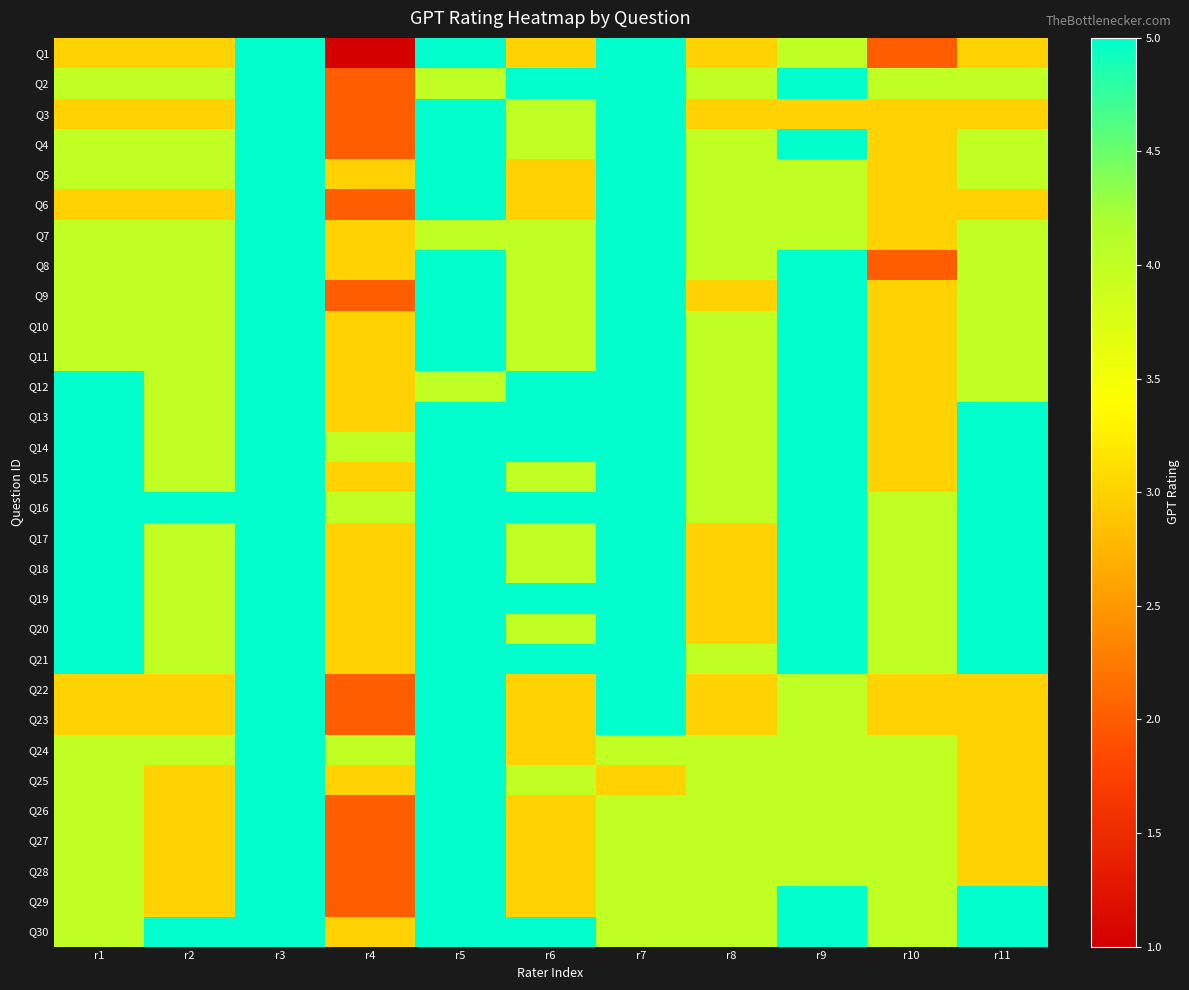

Reading right to left, list all the values displayed in this chart.

Q1: r11=3	r10=2	r9=4	r8=3	r7=5	r6=3	r5=5	r4=1	r3=5	r2=3	r1=3
Q2: r11=4	r10=4	r9=5	r8=4	r7=5	r6=5	r5=4	r4=2	r3=5	r2=4	r1=4
Q3: r11=3	r10=3	r9=3	r8=3	r7=5	r6=4	r5=5	r4=2	r3=5	r2=3	r1=3
Q4: r11=4	r10=3	r9=5	r8=4	r7=5	r6=4	r5=5	r4=2	r3=5	r2=4	r1=4
Q5: r11=4	r10=3	r9=4	r8=4	r7=5	r6=3	r5=5	r4=3	r3=5	r2=4	r1=4
Q6: r11=3	r10=3	r9=4	r8=4	r7=5	r6=3	r5=5	r4=2	r3=5	r2=3	r1=3
Q7: r11=4	r10=3	r9=4	r8=4	r7=5	r6=4	r5=4	r4=3	r3=5	r2=4	r1=4
Q8: r11=4	r10=2	r9=5	r8=4	r7=5	r6=4	r5=5	r4=3	r3=5	r2=4	r1=4
Q9: r11=4	r10=3	r9=5	r8=3	r7=5	r6=4	r5=5	r4=2	r3=5	r2=4	r1=4
Q10: r11=4	r10=3	r9=5	r8=4	r7=5	r6=4	r5=5	r4=3	r3=5	r2=4	r1=4
Q11: r11=4	r10=3	r9=5	r8=4	r7=5	r6=4	r5=5	r4=3	r3=5	r2=4	r1=4
Q12: r11=4	r10=3	r9=5	r8=4	r7=5	r6=5	r5=4	r4=3	r3=5	r2=4	r1=5
Q13: r11=5	r10=3	r9=5	r8=4	r7=5	r6=5	r5=5	r4=3	r3=5	r2=4	r1=5
Q14: r11=5	r10=3	r9=5	r8=4	r7=5	r6=5	r5=5	r4=4	r3=5	r2=4	r1=5
Q15: r11=5	r10=3	r9=5	r8=4	r7=5	r6=4	r5=5	r4=3	r3=5	r2=4	r1=5
Q16: r11=5	r10=4	r9=5	r8=4	r7=5	r6=5	r5=5	r4=4	r3=5	r2=5	r1=5
Q17: r11=5	r10=4	r9=5	r8=3	r7=5	r6=4	r5=5	r4=3	r3=5	r2=4	r1=5
Q18: r11=5	r10=4	r9=5	r8=3	r7=5	r6=4	r5=5	r4=3	r3=5	r2=4	r1=5
Q19: r11=5	r10=4	r9=5	r8=3	r7=5	r6=5	r5=5	r4=3	r3=5	r2=4	r1=5
Q20: r11=5	r10=4	r9=5	r8=3	r7=5	r6=4	r5=5	r4=3	r3=5	r2=4	r1=5
Q21: r11=5	r10=4	r9=5	r8=4	r7=5	r6=5	r5=5	r4=3	r3=5	r2=4	r1=5
Q22: r11=3	r10=3	r9=4	r8=3	r7=5	r6=3	r5=5	r4=2	r3=5	r2=3	r1=3
Q23: r11=3	r10=3	r9=4	r8=3	r7=5	r6=3	r5=5	r4=2	r3=5	r2=3	r1=3
Q24: r11=3	r10=4	r9=4	r8=4	r7=4	r6=3	r5=5	r4=4	r3=5	r2=4	r1=4
Q25: r11=3	r10=4	r9=4	r8=4	r7=3	r6=4	r5=5	r4=3	r3=5	r2=3	r1=4
Q26: r11=3	r10=4	r9=4	r8=4	r7=4	r6=3	r5=5	r4=2	r3=5	r2=3	r1=4
Q27: r11=3	r10=4	r9=4	r8=4	r7=4	r6=3	r5=5	r4=2	r3=5	r2=3	r1=4
Q28: r11=3	r10=4	r9=4	r8=4	r7=4	r6=3	r5=5	r4=2	r3=5	r2=3	r1=4
Q29: r11=5	r10=4	r9=5	r8=4	r7=4	r6=3	r5=5	r4=2	r3=5	r2=3	r1=4
Q30: r11=5	r10=4	r9=5	r8=4	r7=4	r6=5	r5=5	r4=3	r3=5	r2=5	r1=4